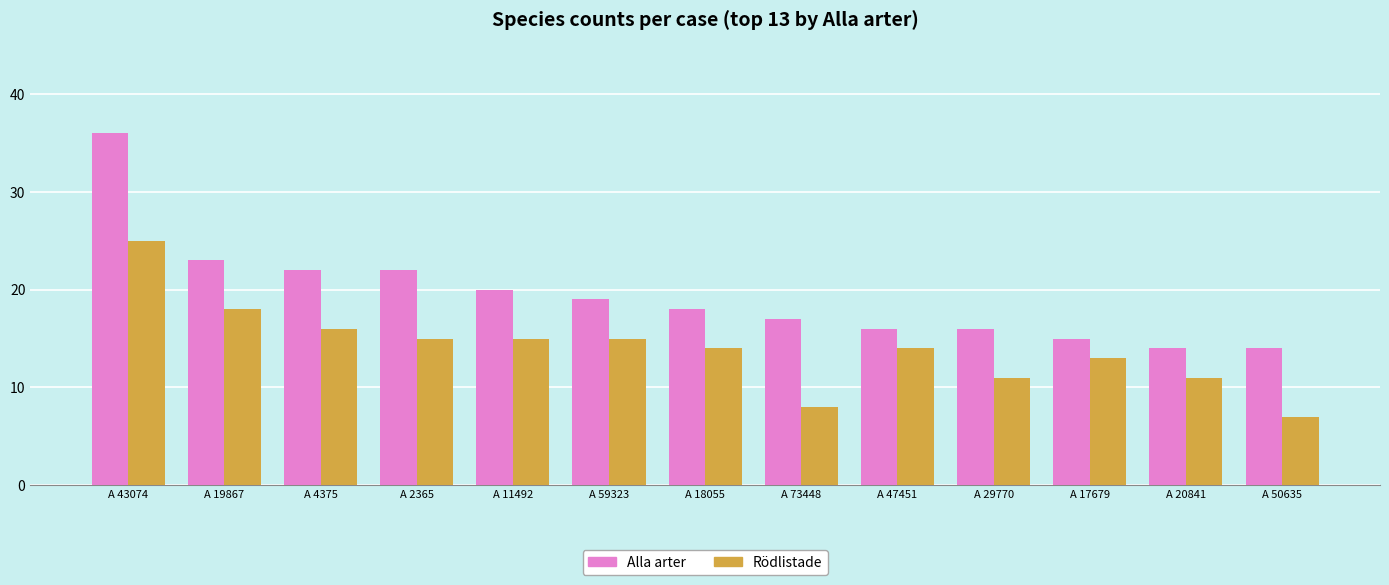

Reading left to right, transcribe all the data shown in this chart.

Alla arter: 36	23	22	22	20	19	18	17	16	16	15	14	14
Rödlistade: 25	18	16	15	15	15	14	8	14	11	13	11	7